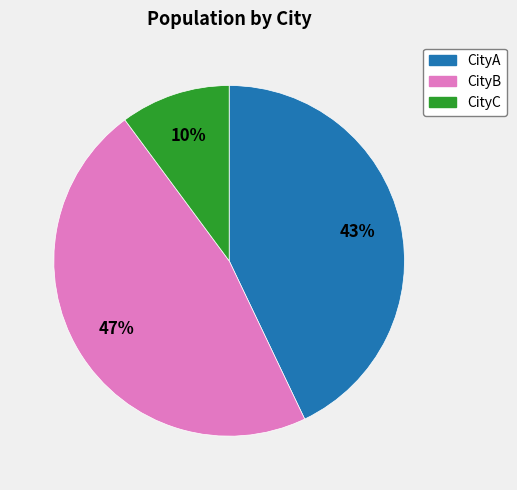

Is it true that CityA is 43% of the pie?

True